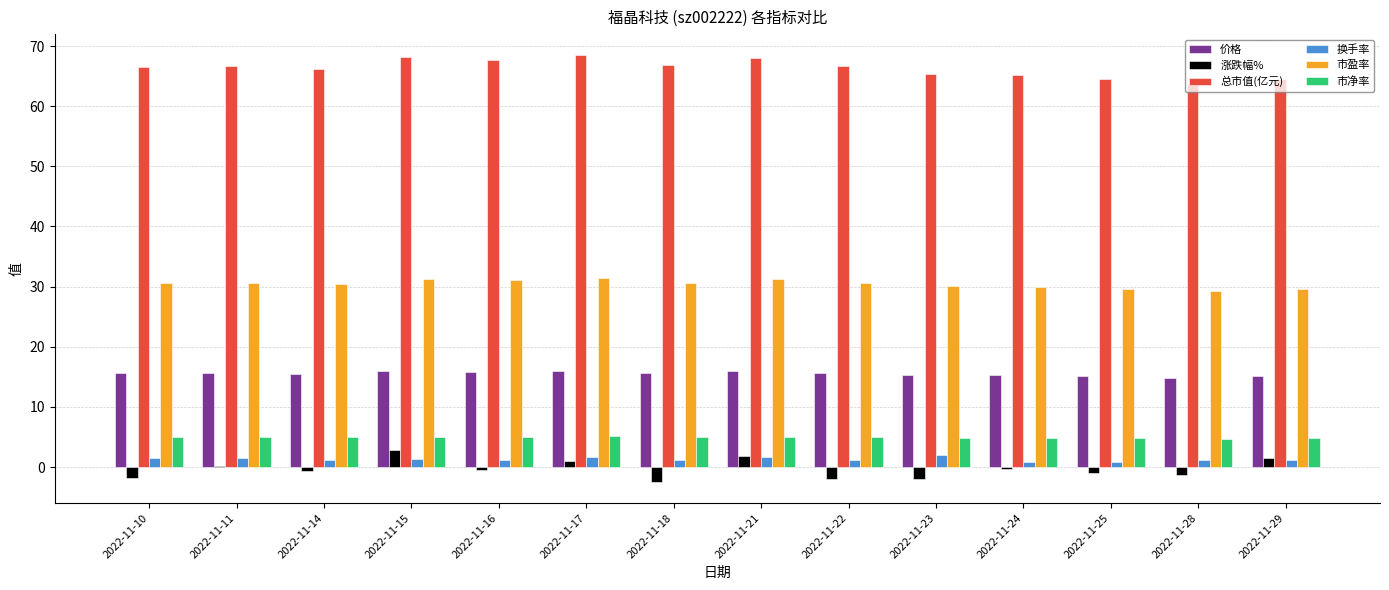

Is the value of 换手率 at 2022-11-17 greater than the value of 总市值(亿元) at 2022-11-15?

No